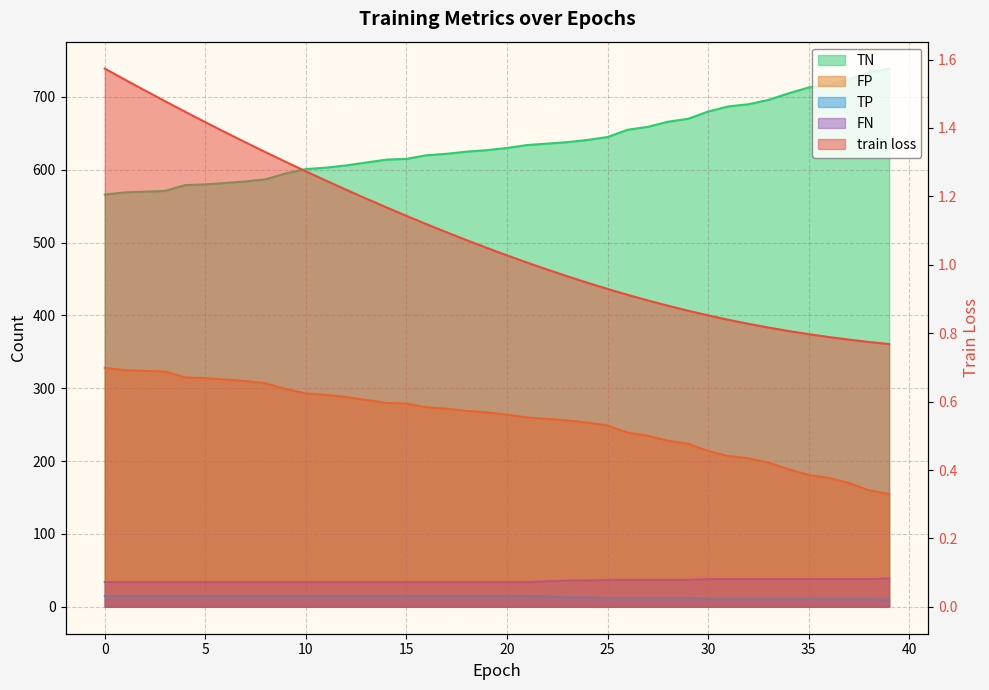

Reading left to right, transcribe all the data shown in this chart.

train loss: 0=1.6	1=1.5	2=1.5	3=1.5	4=1.4	5=1.4	6=1.4	7=1.4	8=1.3	9=1.3	10=1.3	11=1.2	12=1.2	13=1.2	14=1.2	15=1.1	16=1.1	17=1.1	18=1.1	19=1.0	20=1.0	21=1.0	22=1.0	23=1.0	24=0.9	25=0.9	26=0.9	27=0.9	28=0.9	29=0.9	30=0.9	31=0.8	32=0.8	33=0.8	34=0.8	35=0.8	36=0.8	37=0.8	38=0.8	39=0.8
TN: 0=566.0	1=569.0	2=570.0	3=571.0	4=579.0	5=580.0	6=582.0	7=584.0	8=587.0	9=595.0	10=601.0	11=603.0	12=606.0	13=610.0	14=614.0	15=615.0	16=620.0	17=622.0	18=625.0	19=627.0	20=630.0	21=634.0	22=636.0	23=638.0	24=641.0	25=645.0	26=655.0	27=659.0	28=666.0	29=670.0	30=680.0	31=687.0	32=690.0	33=696.0	34=705.0	35=713.0	36=717.0	37=724.0	38=734.0	39=739.0
FP: 0=328.0	1=325.0	2=324.0	3=323.0	4=315.0	5=314.0	6=312.0	7=310.0	8=307.0	9=299.0	10=293.0	11=291.0	12=288.0	13=284.0	14=280.0	15=279.0	16=274.0	17=272.0	18=269.0	19=267.0	20=264.0	21=260.0	22=258.0	23=256.0	24=253.0	25=249.0	26=239.0	27=235.0	28=228.0	29=224.0	30=214.0	31=207.0	32=204.0	33=198.0	34=189.0	35=181.0	36=177.0	37=170.0	38=160.0	39=155.0
TP: 0=15.0	1=15.0	2=15.0	3=15.0	4=15.0	5=15.0	6=15.0	7=15.0	8=15.0	9=15.0	10=15.0	11=15.0	12=15.0	13=15.0	14=15.0	15=15.0	16=15.0	17=15.0	18=15.0	19=15.0	20=15.0	21=15.0	22=14.0	23=13.0	24=13.0	25=12.0	26=12.0	27=12.0	28=12.0	29=12.0	30=11.0	31=11.0	32=11.0	33=11.0	34=11.0	35=11.0	36=11.0	37=11.0	38=11.0	39=10.0
FN: 0=34.0	1=34.0	2=34.0	3=34.0	4=34.0	5=34.0	6=34.0	7=34.0	8=34.0	9=34.0	10=34.0	11=34.0	12=34.0	13=34.0	14=34.0	15=34.0	16=34.0	17=34.0	18=34.0	19=34.0	20=34.0	21=34.0	22=35.0	23=36.0	24=36.0	25=37.0	26=37.0	27=37.0	28=37.0	29=37.0	30=38.0	31=38.0	32=38.0	33=38.0	34=38.0	35=38.0	36=38.0	37=38.0	38=38.0	39=39.0